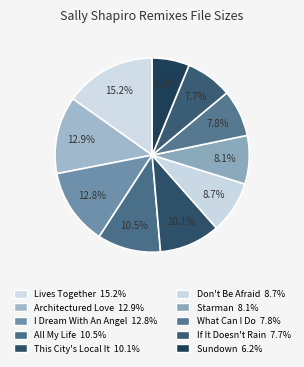

Count the number of slices in the pie.

10